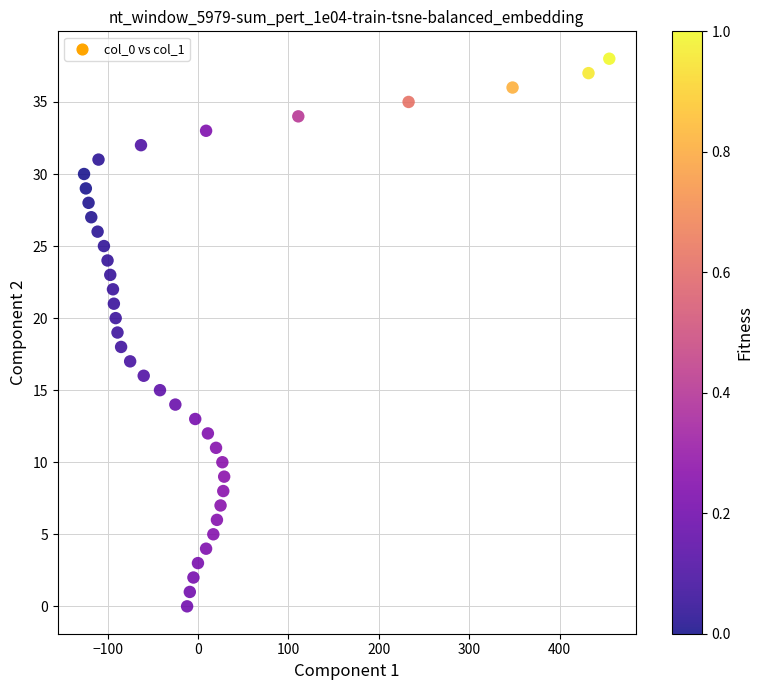

What is the range of X values (max minus min)?

581